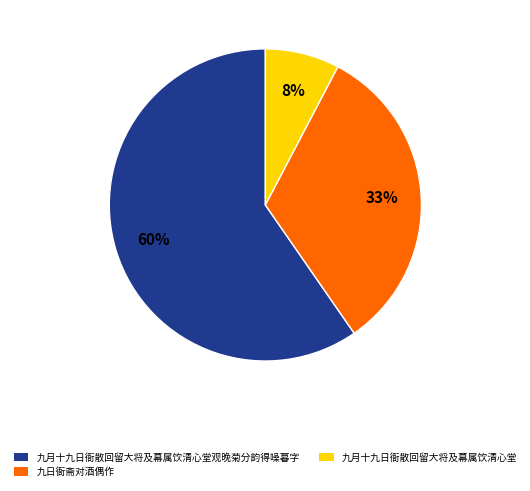

Is there a majority slice in this chart?

Yes